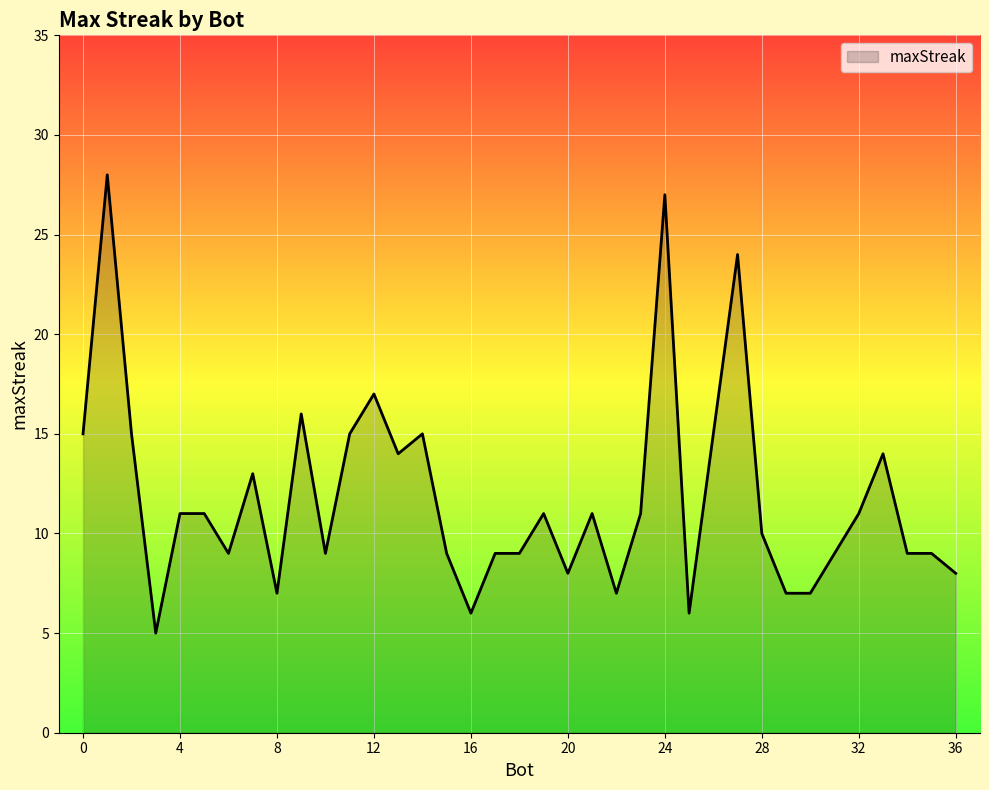

What is the difference between the maximum and second lowest values?

22